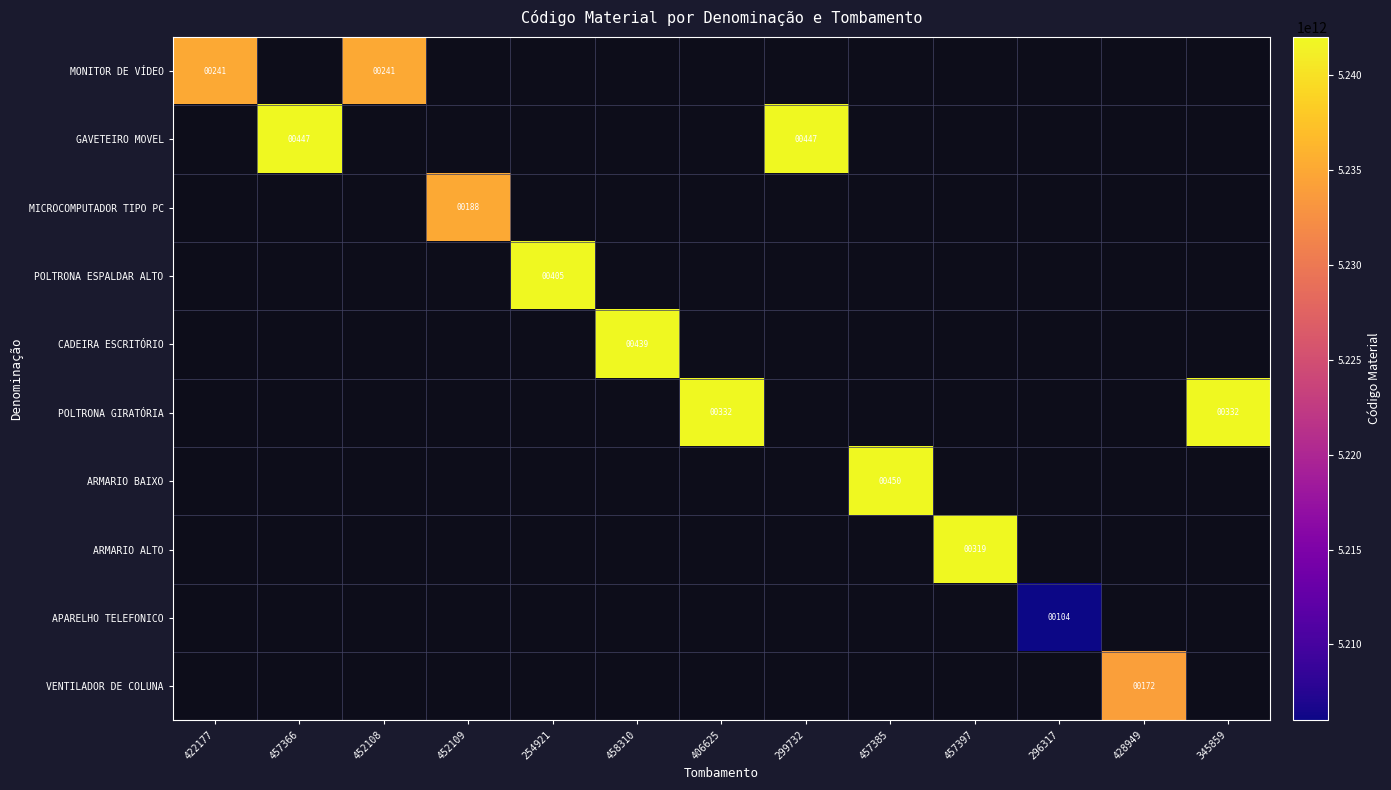

True or false: CADEIRA ESCRITÓRIO has a value of 763 at 458310.

False